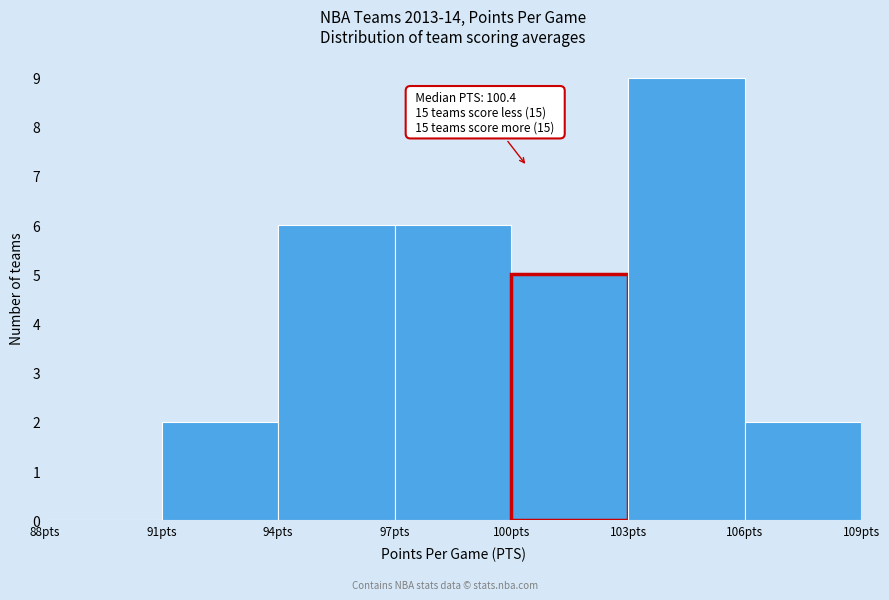

Over which range of the x-axis is the bar tallest?

103 to 106